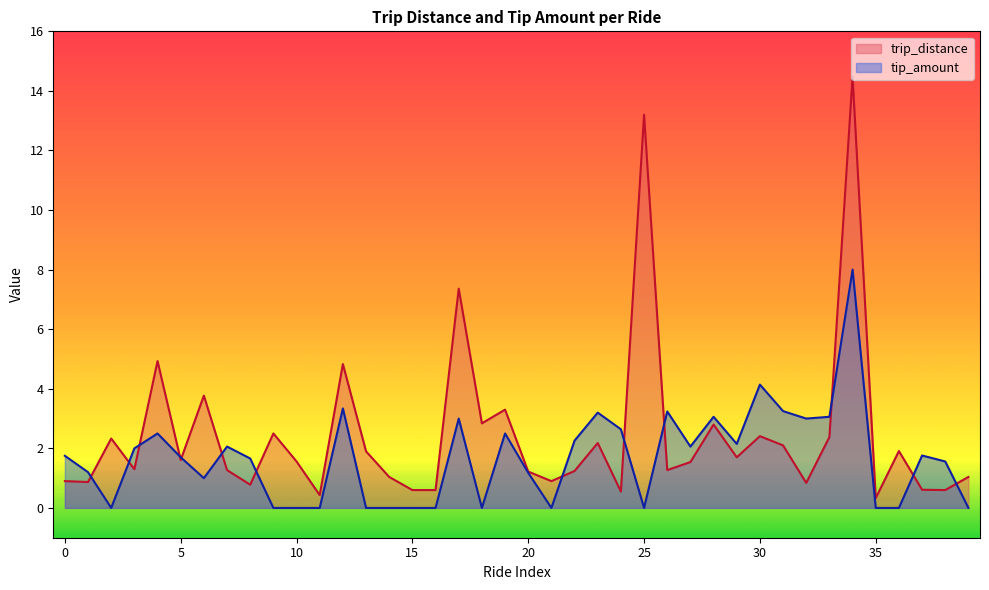

True or false: tip_amount has more than 0 interior local peaks.

True